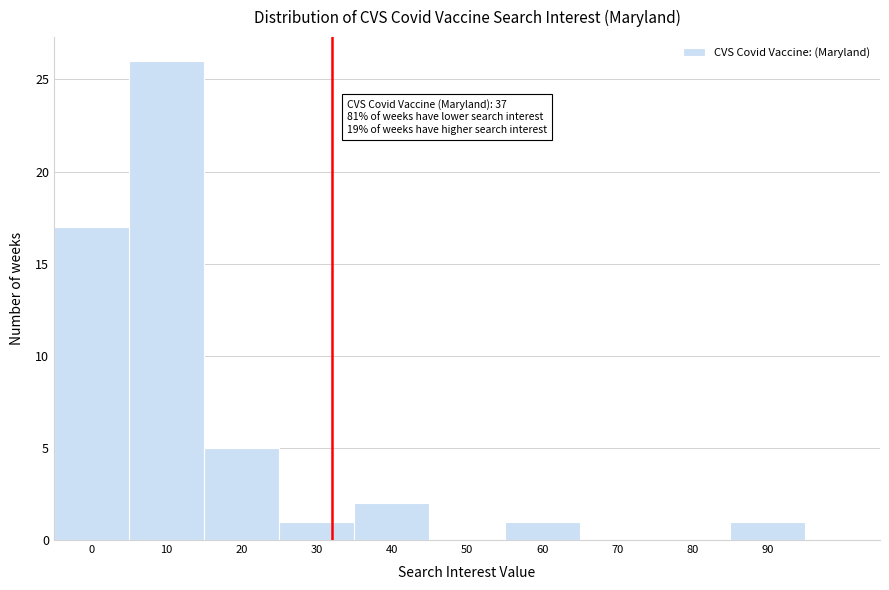

Reading left to right, transcribe all the data shown in this chart.

0=17	10=26	20=5	30=1	40=2	50=0	60=1	70=0	80=0	90=1